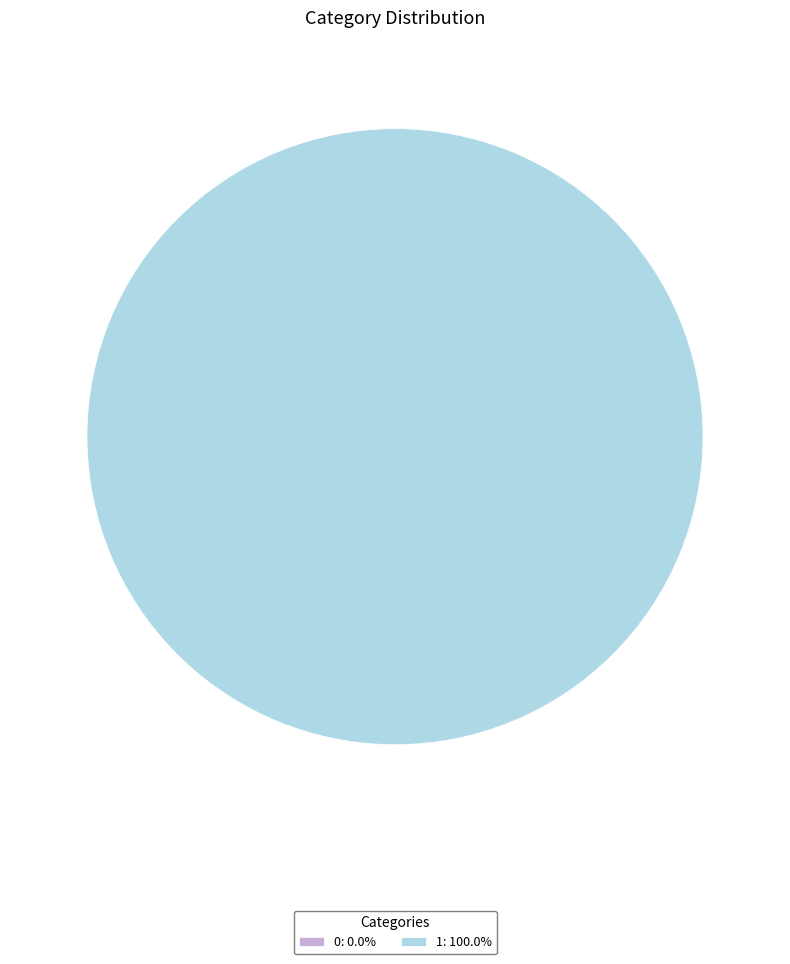

To the nearest percent, what is the difference between the 1 and 0 slice percentages?

100%